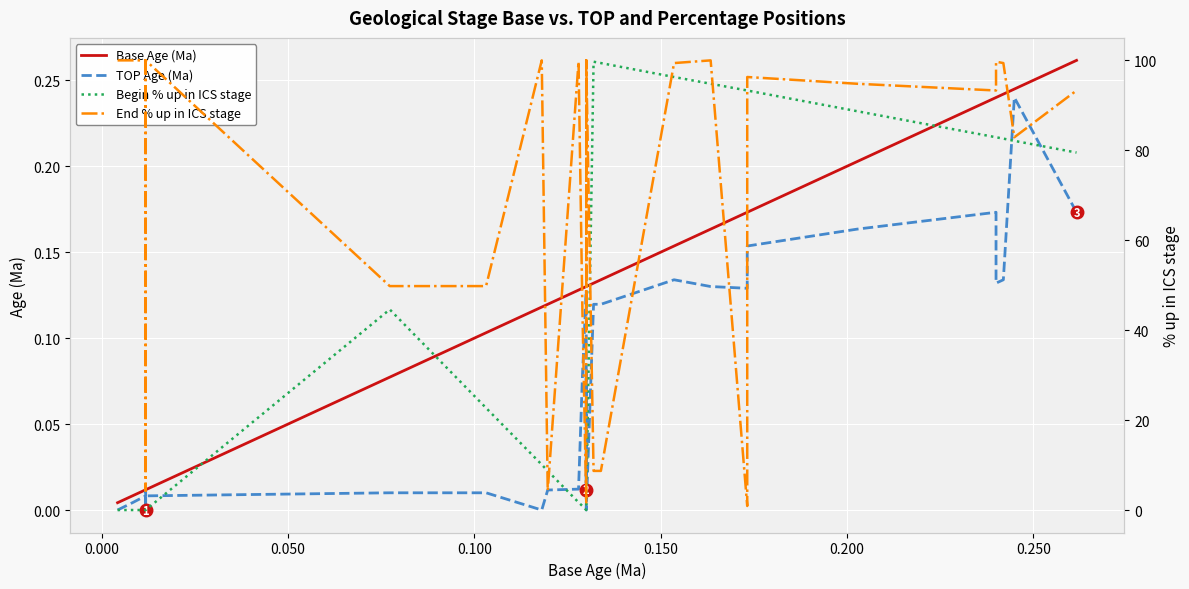

True or false: End % up in ICS stage and TOP Age (Ma) cross at least once.

False